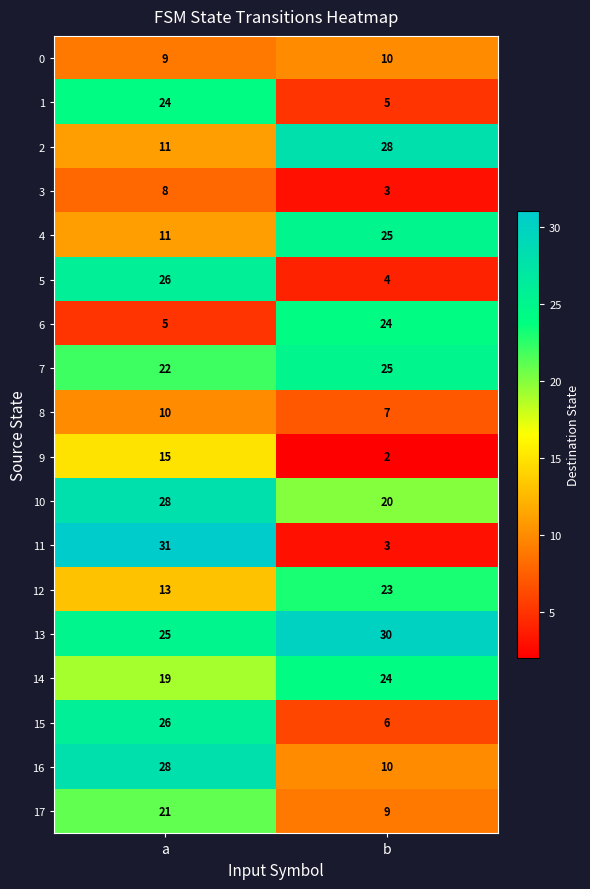

Rank the categories by 12 value from highest to lowest.

b, a